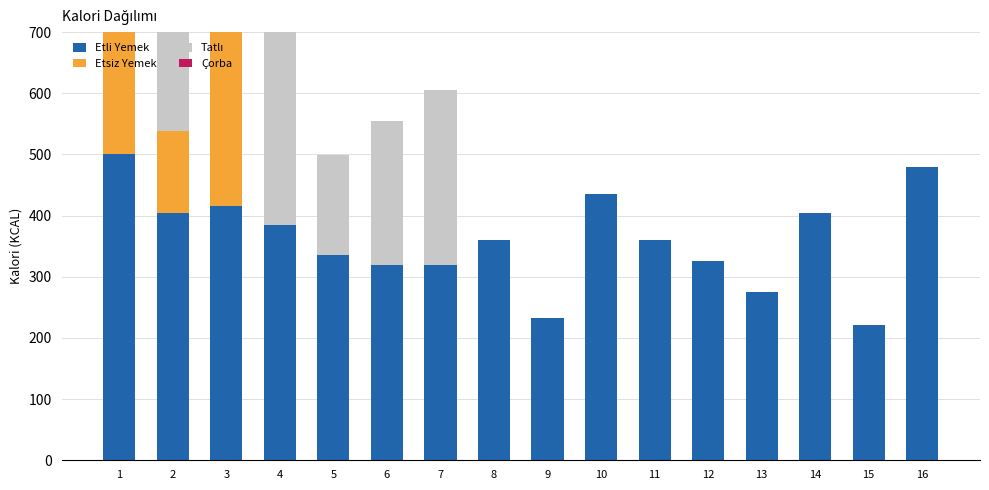

Rank the series by their maximum value, from highest to lowest.

Etli Yemek, Tatlı, Etsiz Yemek, Çorba